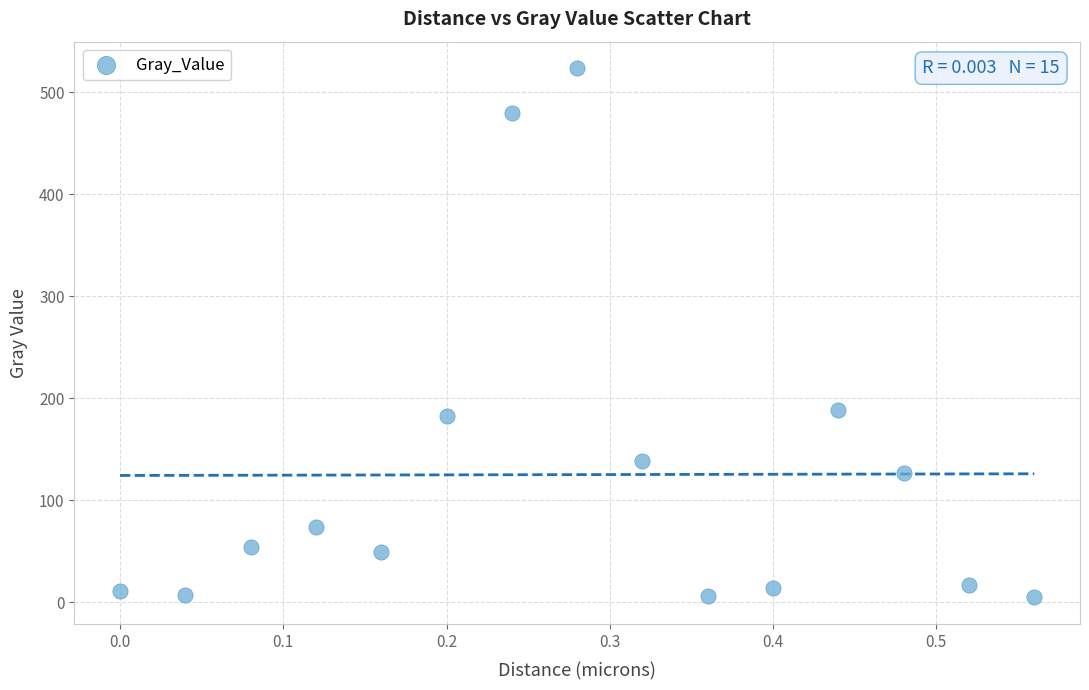

What is the range of X values (max minus min)?

0.6